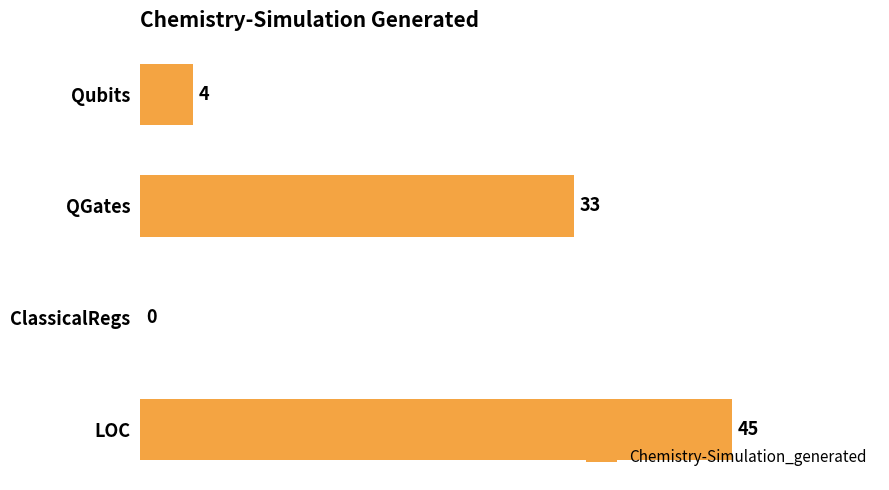

Reading top to bottom, extract all data points from this chart.

Qubits=4	QGates=33	ClassicalRegs=0	LOC=45